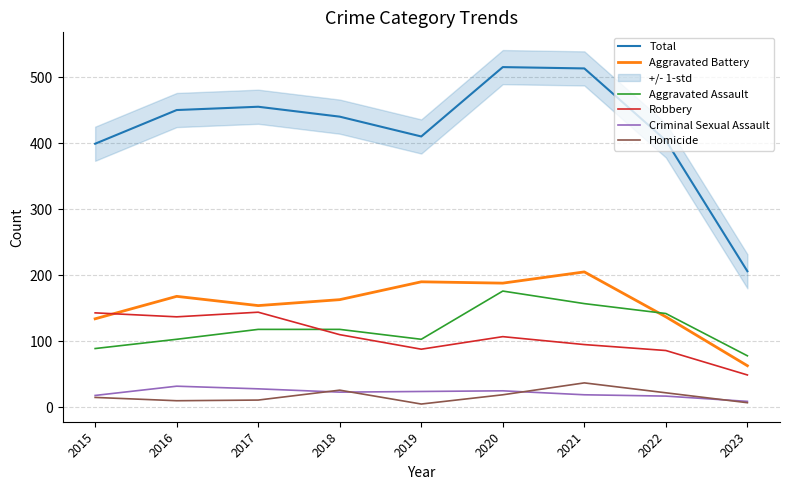

At which label does Criminal Sexual Assault first exceed 23?

2016